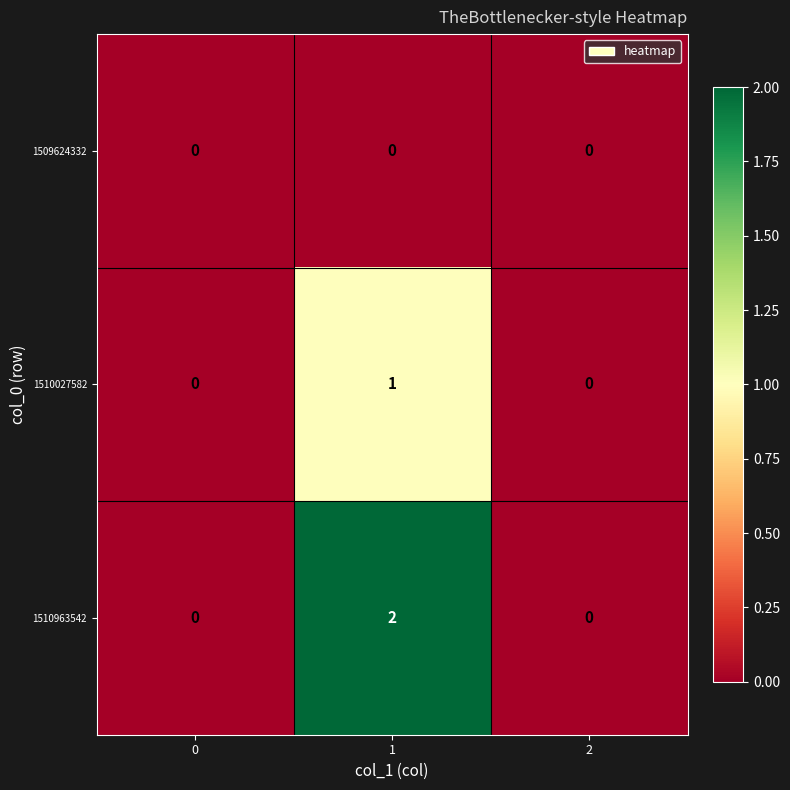

How many 1510963542 values are between 0 and 2?

3